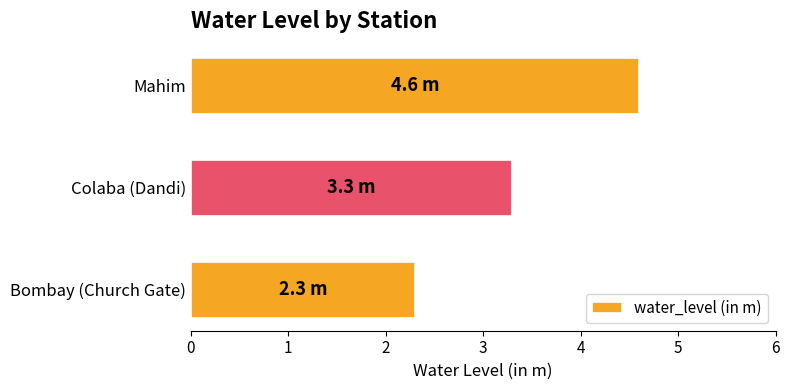

Is it true that the value at Mahim is 1.9?

False